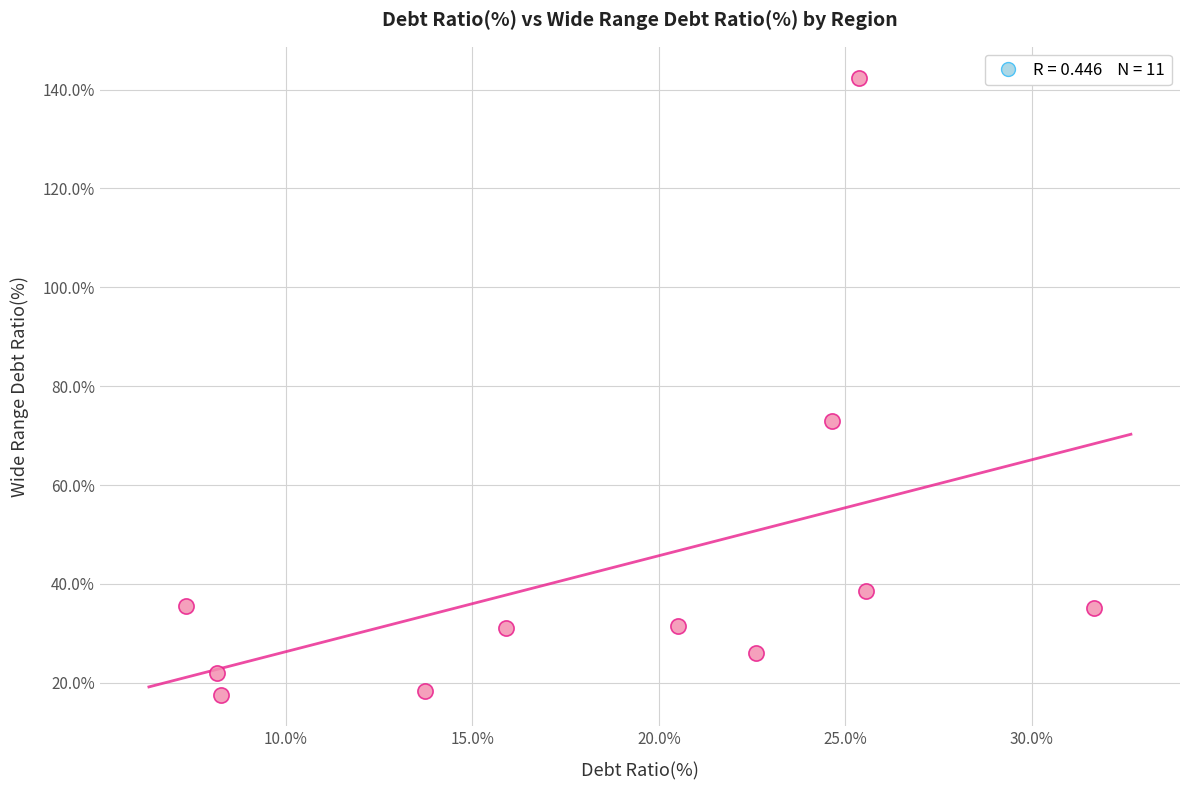

What is the range of X values (max minus min)?

24.3